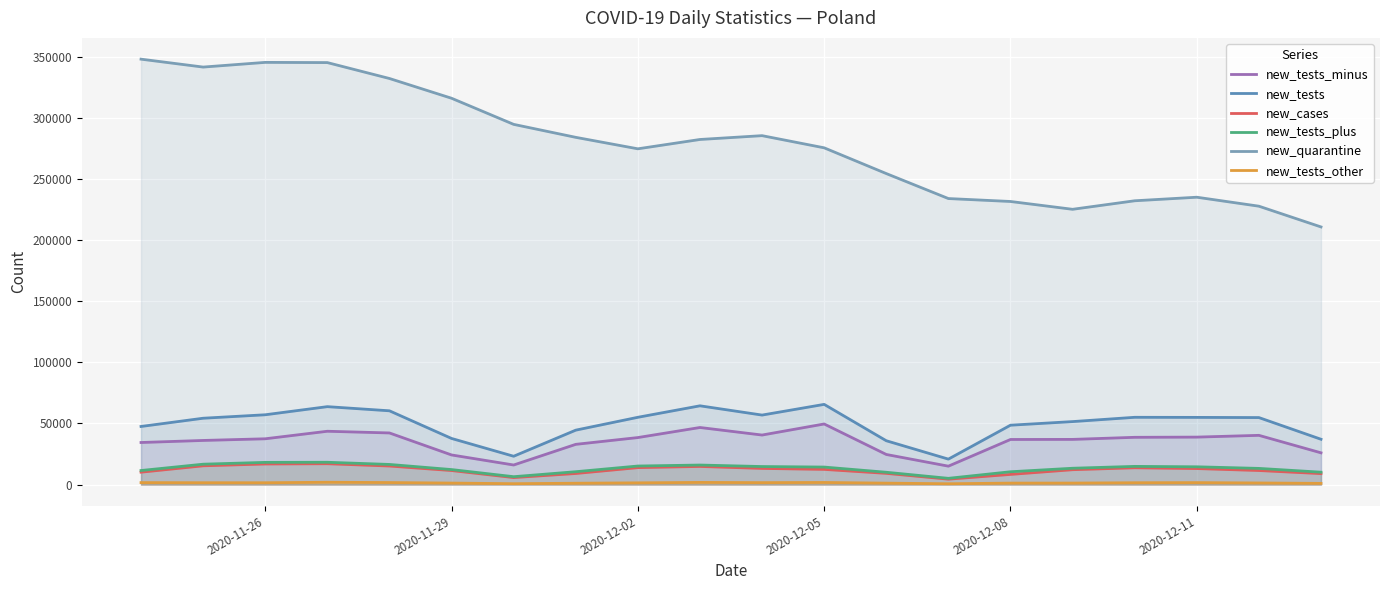

How many lines are shown in the chart?

6